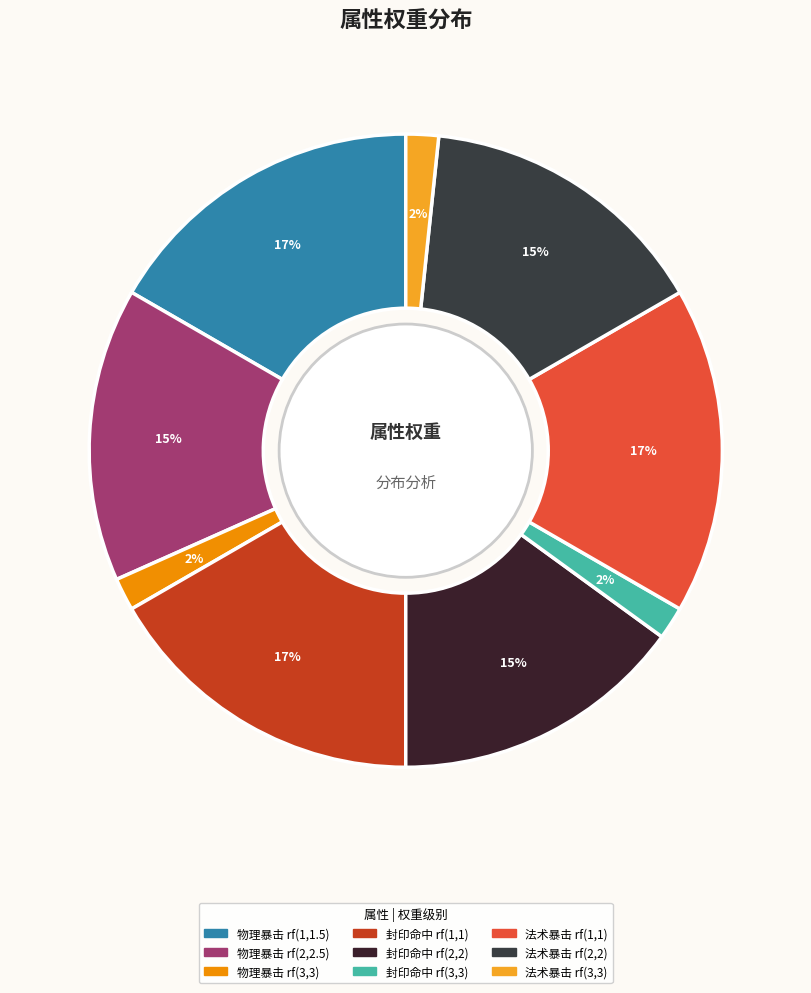

To the nearest percent, what is the difference between the largest and smallest slice percentages?

15%